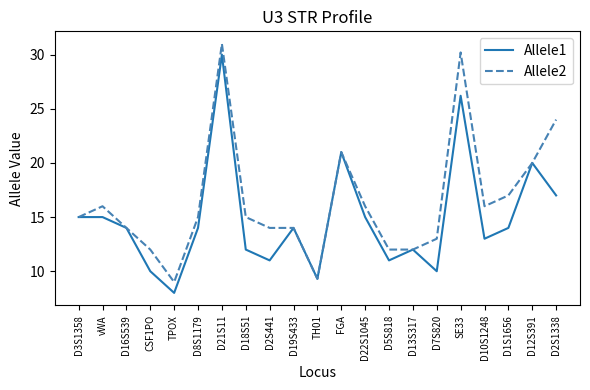

What is the difference between the maximum and minimum values in the Allele2 series?

22.0